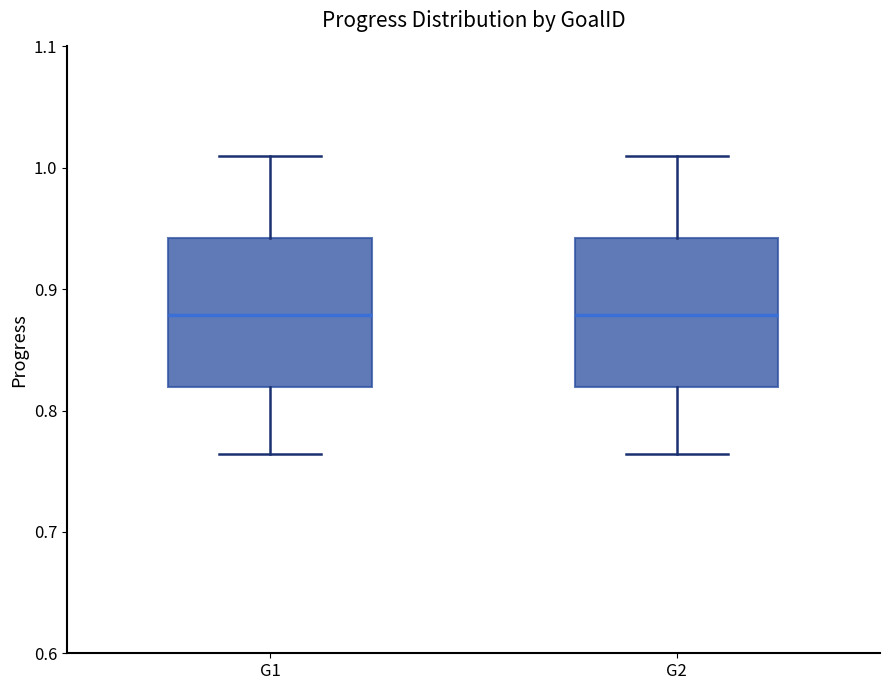

Where does the upper whisker of the box for G2 end on the y-axis? The values are not printed on the chart, so give them approximately, as read against the axis.

1.01